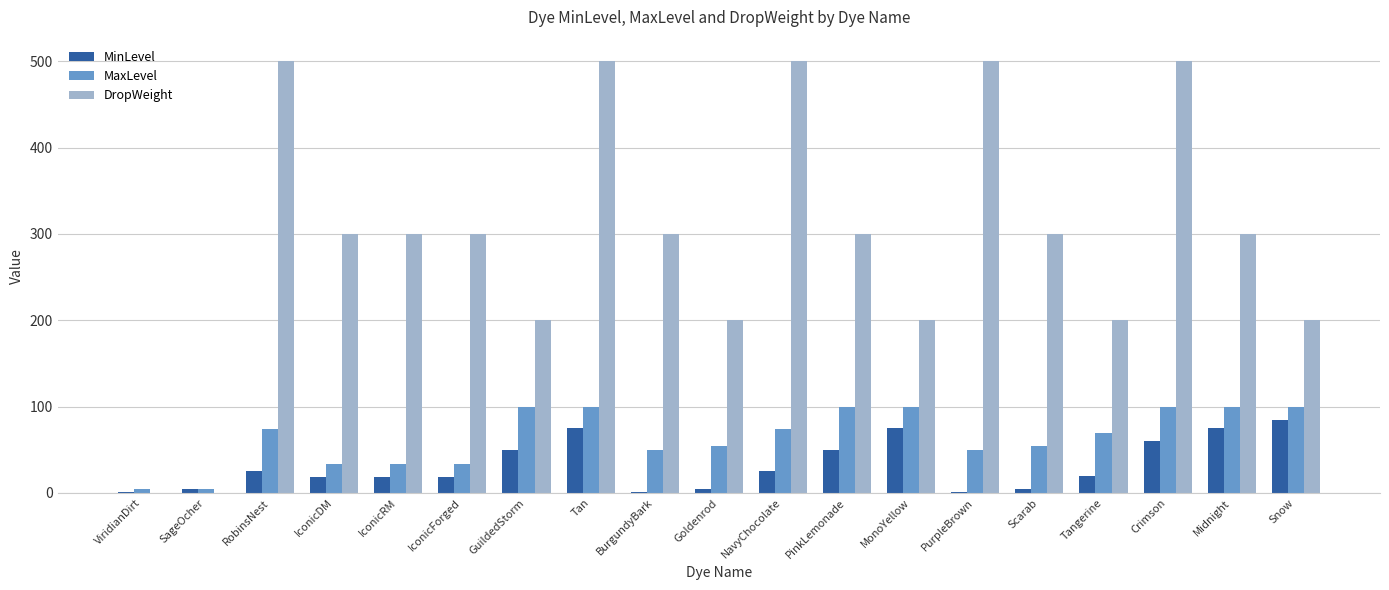

True or false: MaxLevel has a value of 74 at NavyChocolate.

True